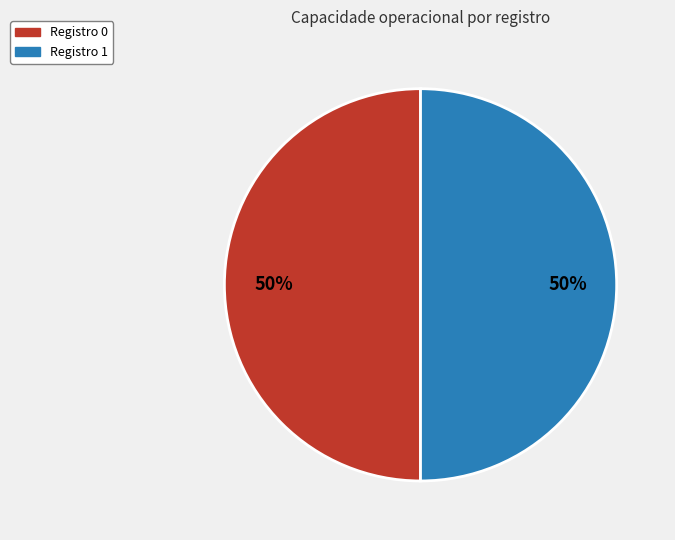

Approximately how many times larger is the value at Registro 0 compared to Registro 1?

1.0